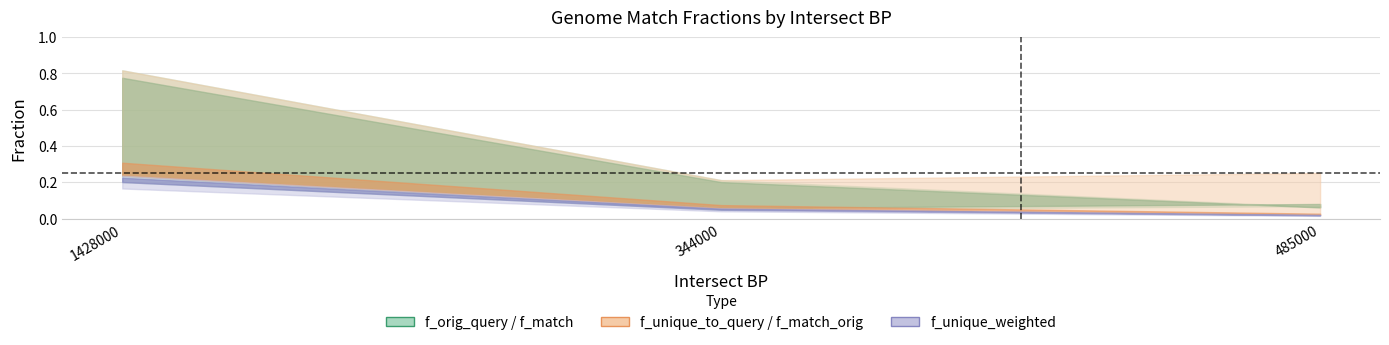

At how many categories does at least one series exceed 0?

3